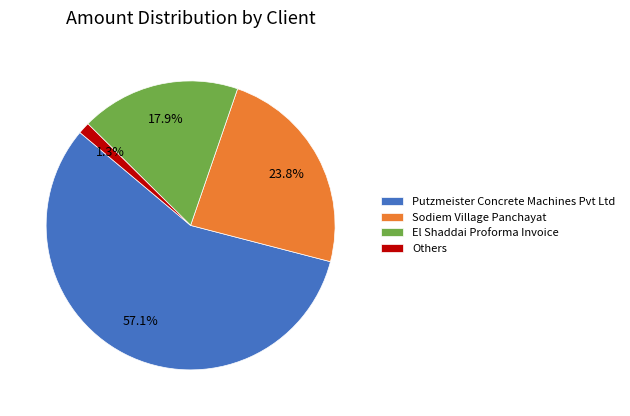

Which has a higher value, Putzmeister Concrete Machines Pvt Ltd or Sodiem Village Panchayat?

Putzmeister Concrete Machines Pvt Ltd